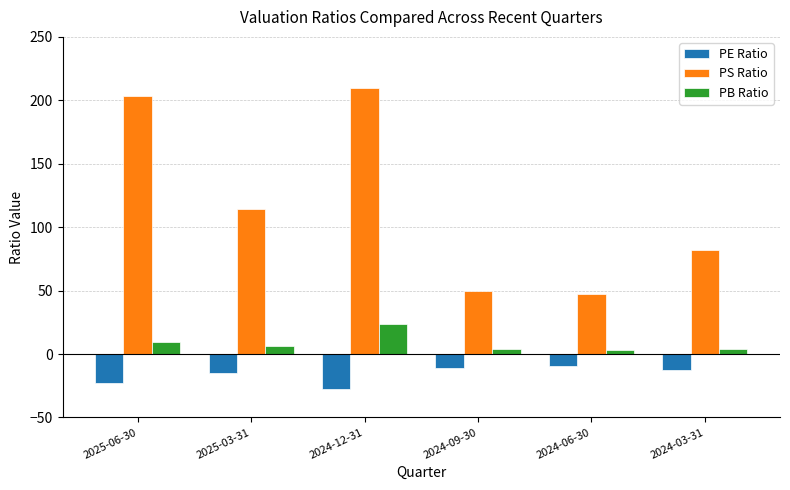

How many values in the PB Ratio series exceed 6?

3